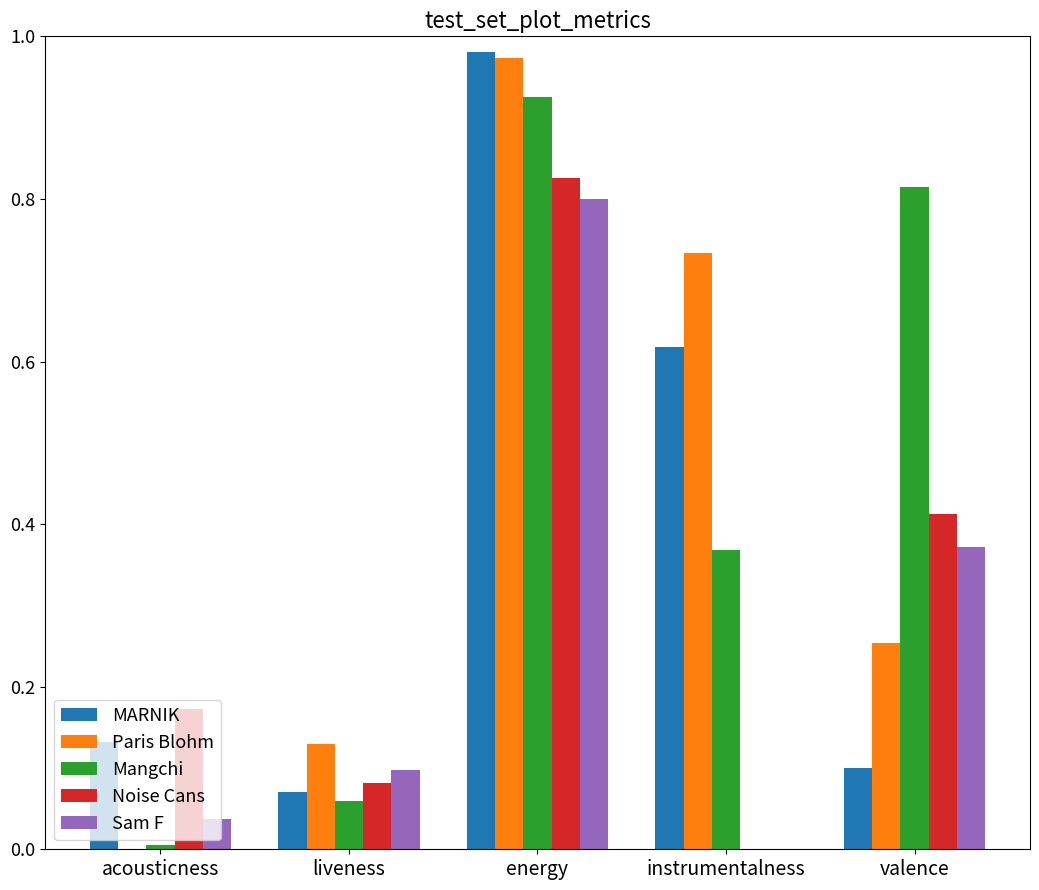

What are all the series names shown in the legend?

MARNIK, Paris Blohm, Mangchi, Noise Cans, Sam F